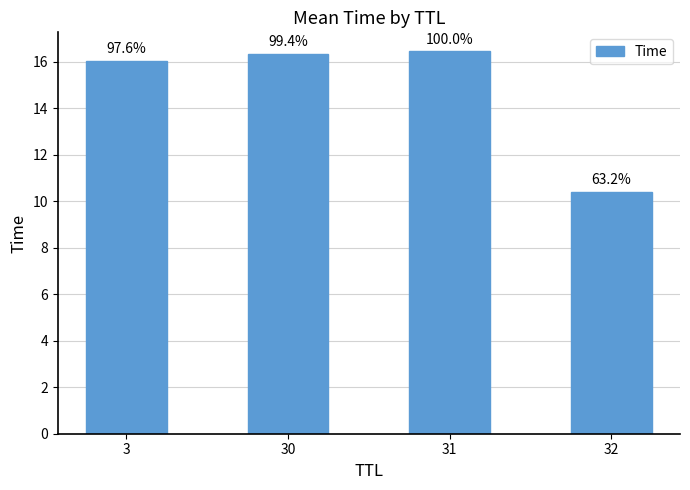

What is the value of the 3rd bar from the left?

16.4